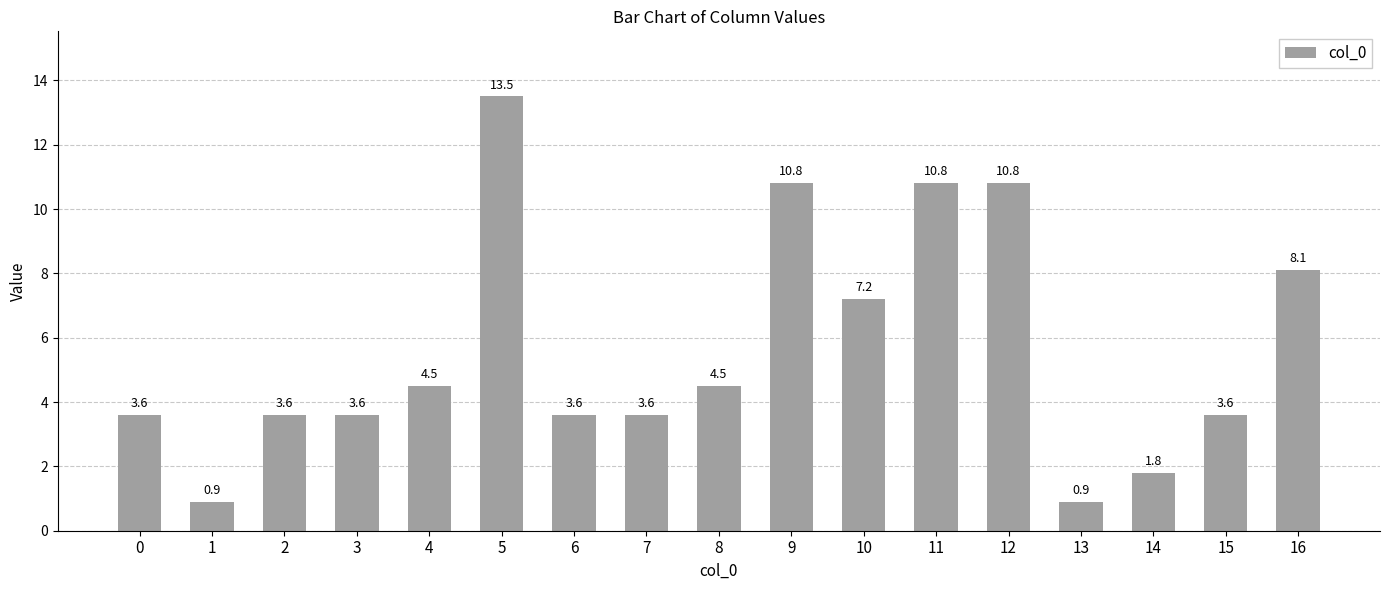

Reading left to right, extract all data points from this chart.

3.6	0.9	3.6	3.6	4.5	13.5	3.6	3.6	4.5	10.8	7.2	10.8	10.8	0.9	1.8	3.6	8.1